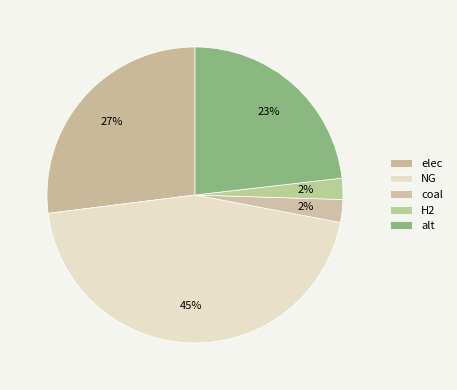

Is it true that NG is 57% of the pie?

False